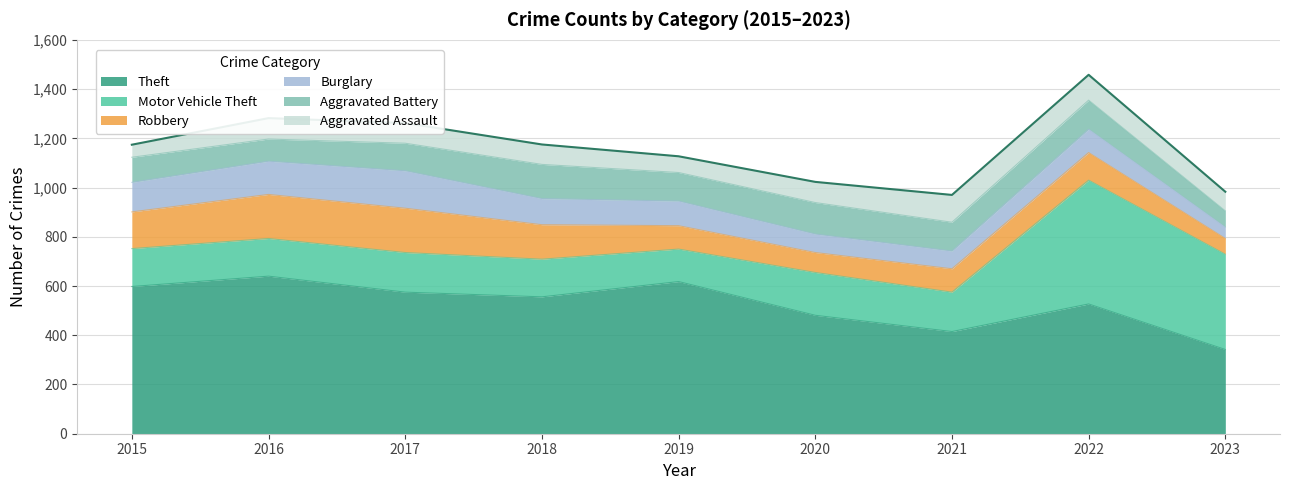

Where does the Motor Vehicle Theft series first go above 160?

2017